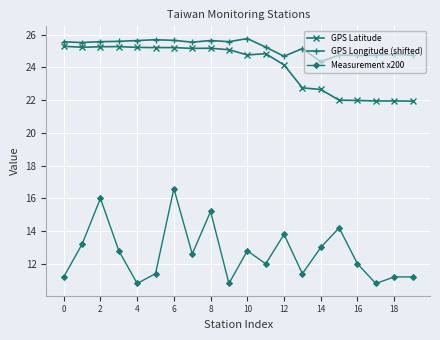

True or false: GPS Longitude (shifted) and Measurement x200 intersect in this chart.

False